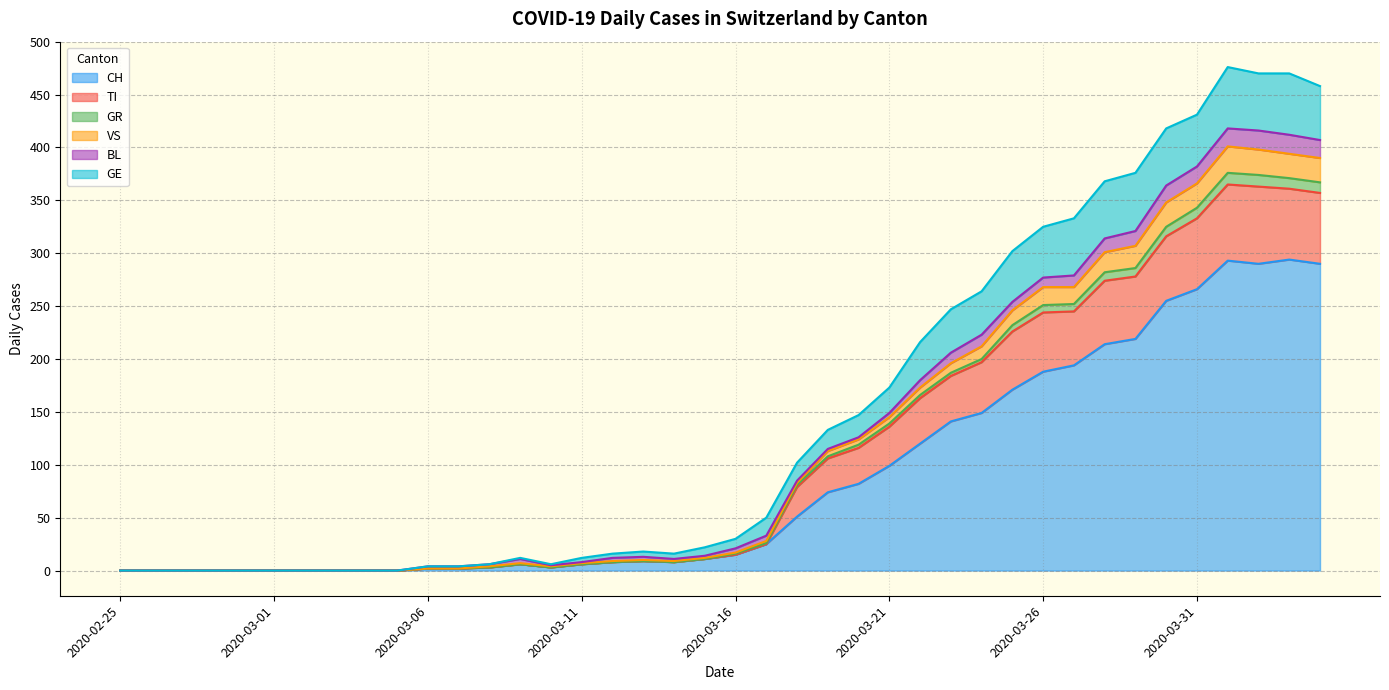

What is the highest value of the CH series?

294